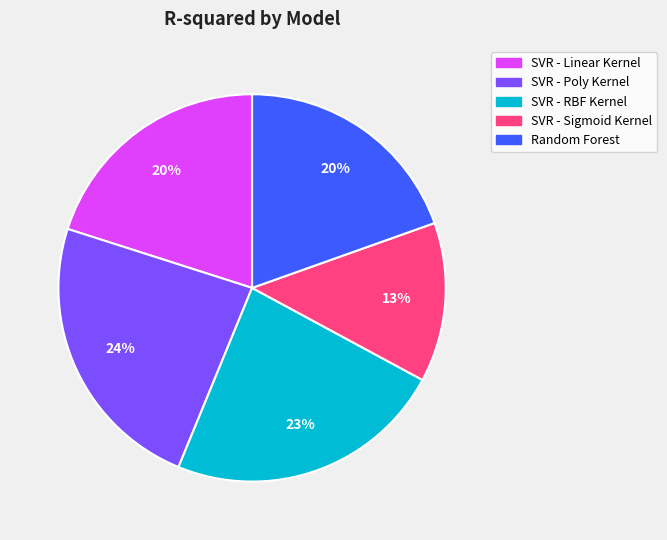

To the nearest percent, what portion does Random Forest represent?

20%